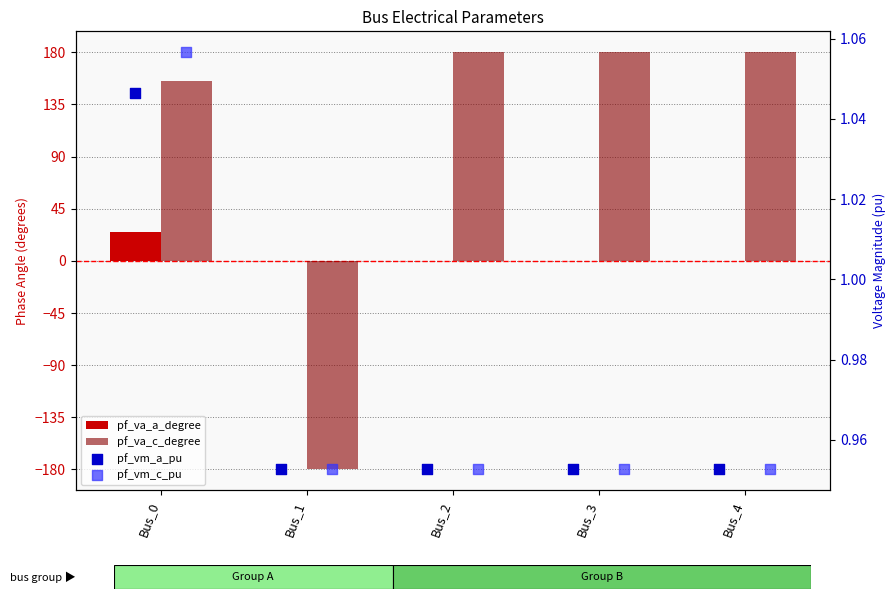

What are all the series names shown in the legend?

pf_va_a_degree, pf_va_c_degree, pf_vm_a_pu, pf_vm_c_pu